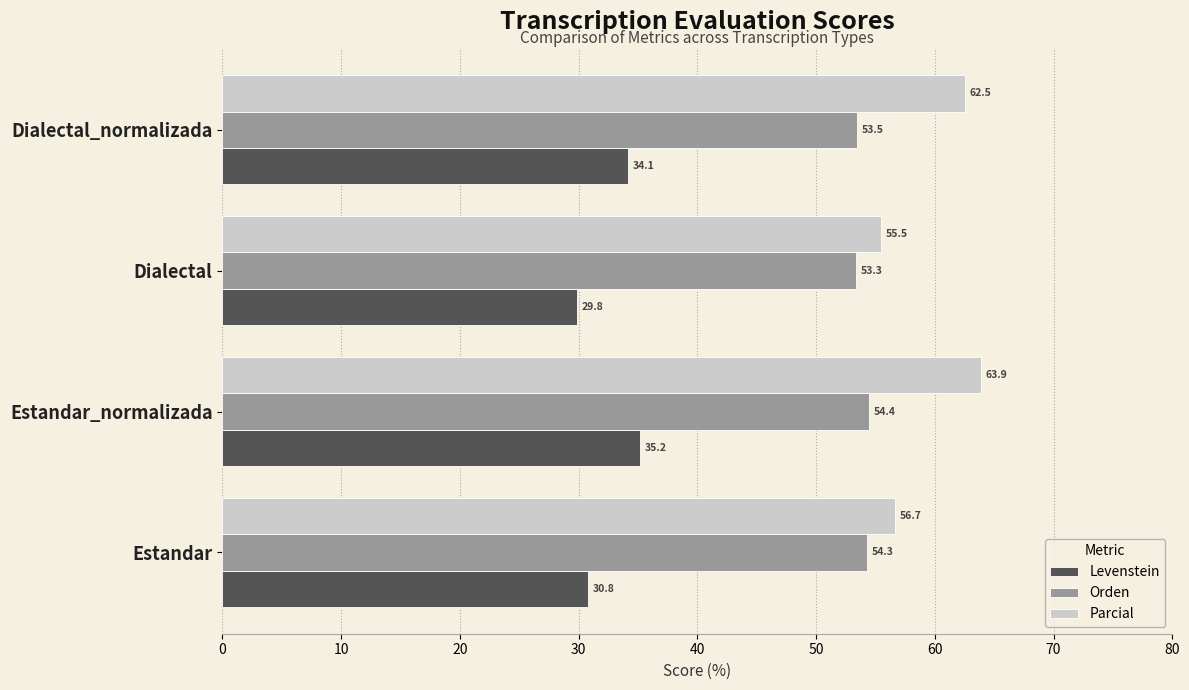

What is the average value of the Levenstein series?

32.5